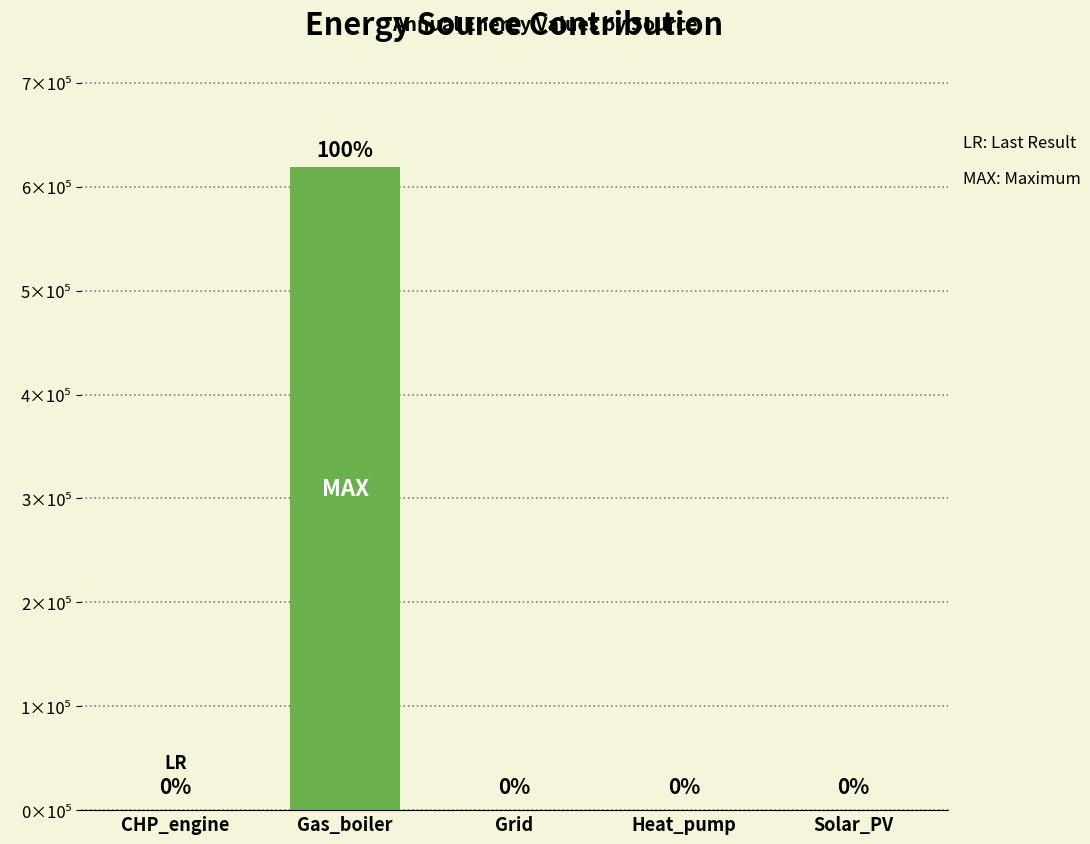

Reading left to right, list all the values displayed in this chart.

CHP_engine=0.0	Gas_boiler=619416.4	Grid=0.0	Heat_pump=0.0	Solar_PV=0.0